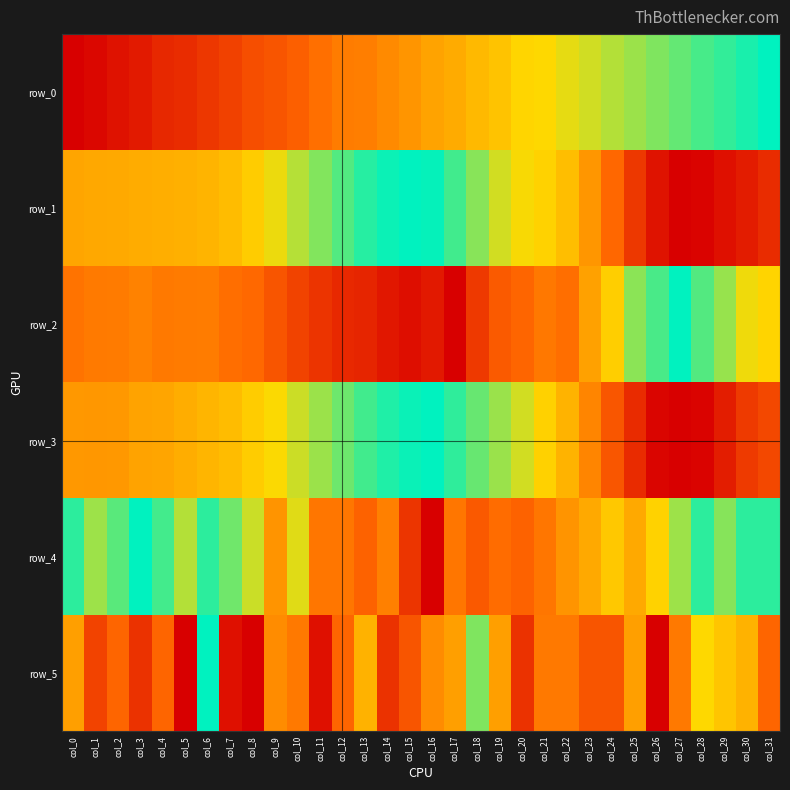

What is the approximate value of row_4 at col_5?

0.8